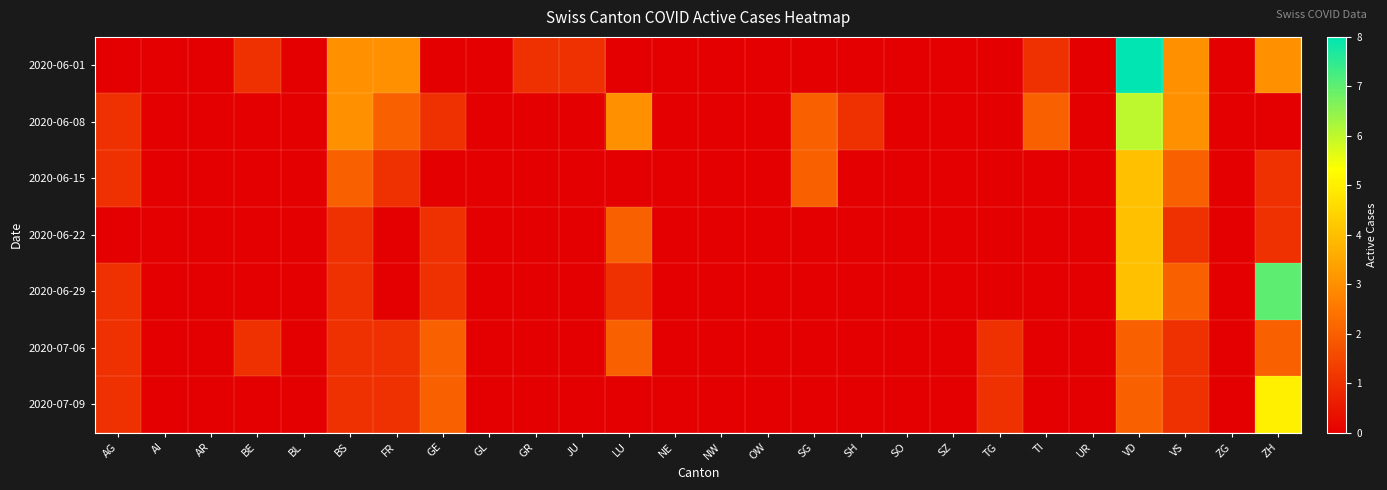

Which has a higher value, VS or SG?

VS